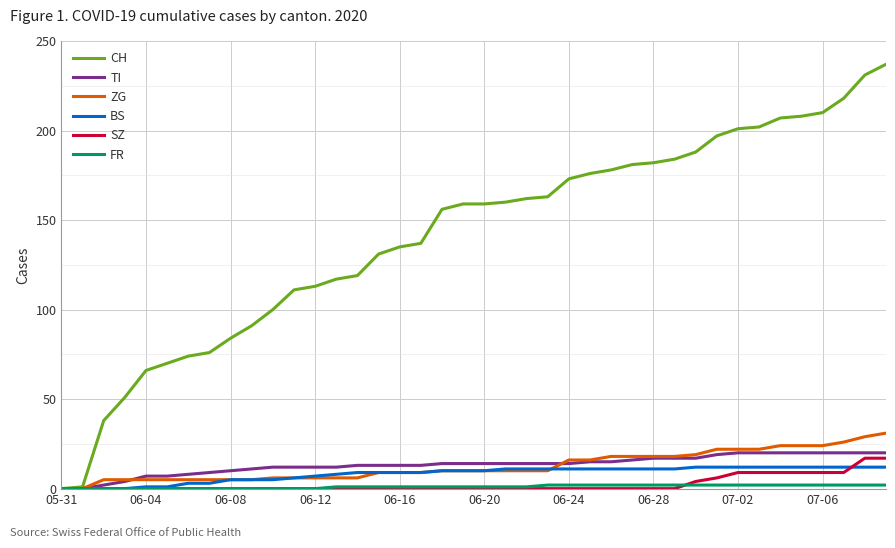

What is the greatest value displayed?

237